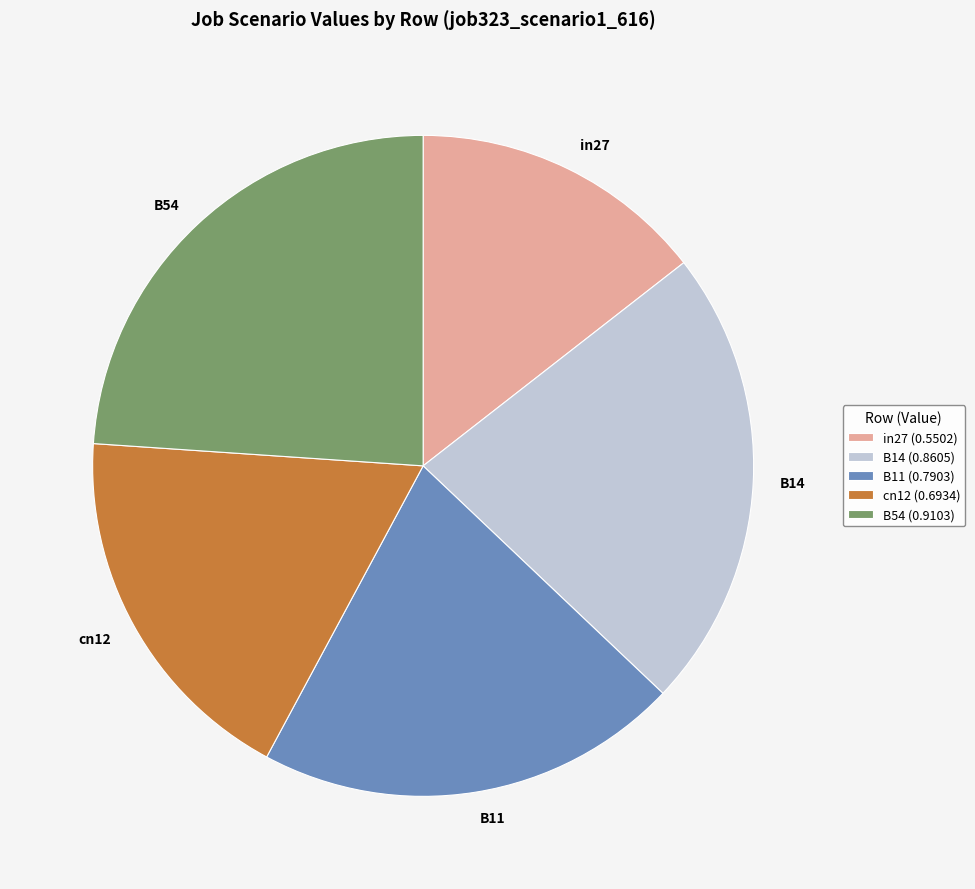

Between B54 and B11, which is larger?

B54